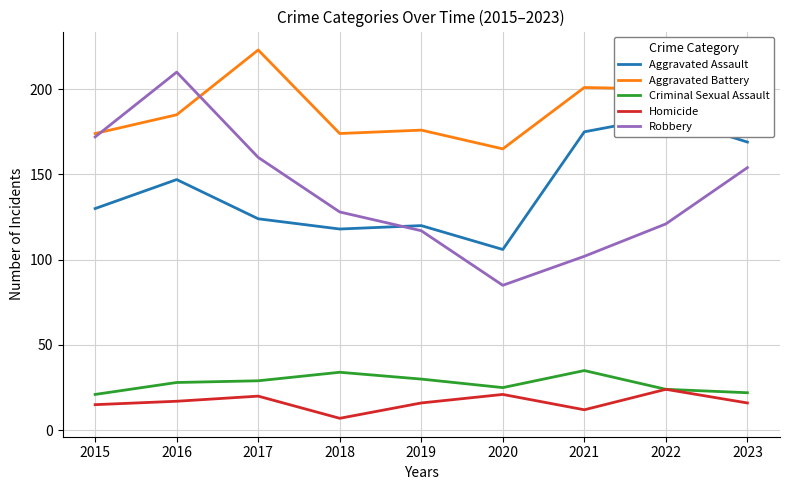

Which series has the largest range (max minus min)?

Robbery